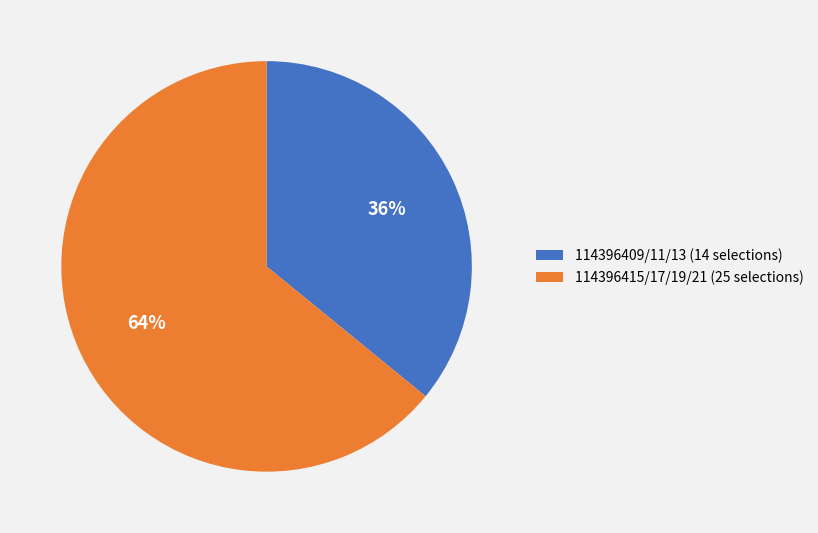

True or false: 114396409/11/13 (14 selections) accounts for 36% of the total.

True